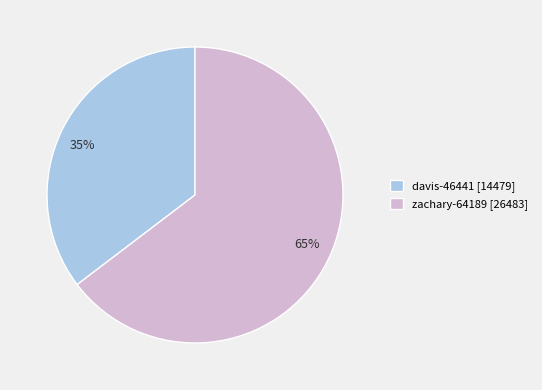

To the nearest percent, what is the combined percentage of davis-46441 [14479] and zachary-64189 [26483]?

100%